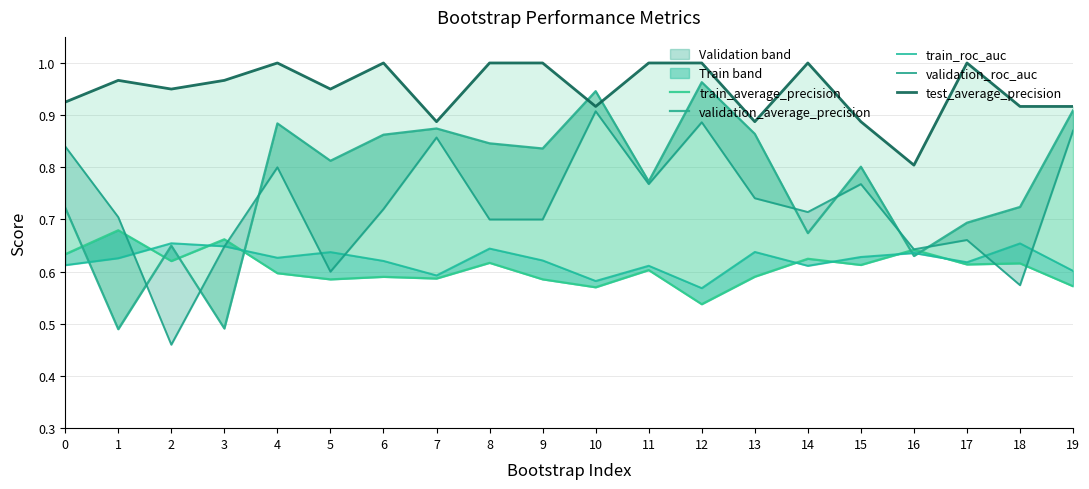

What is the maximum value for validation_roc_auc?

0.9